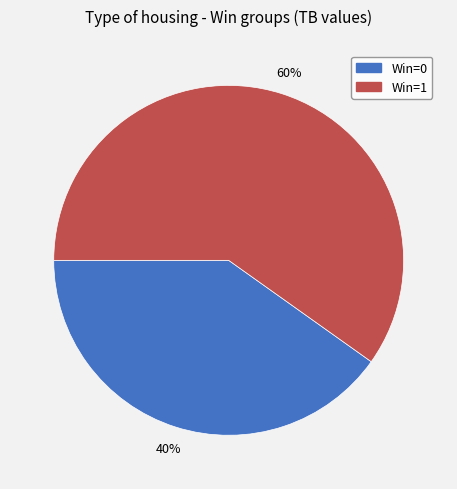

Count the number of slices in the pie.

2